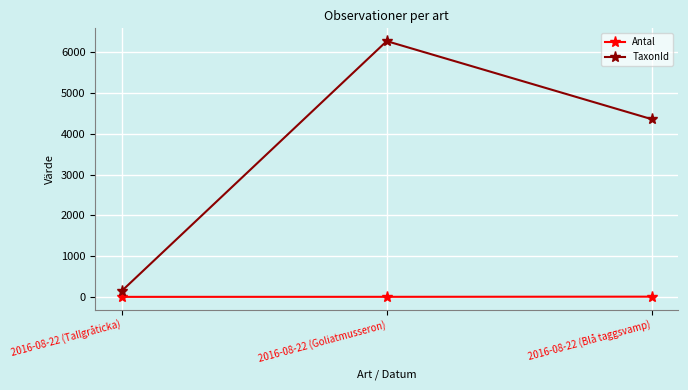

How many data points does each series have?

3